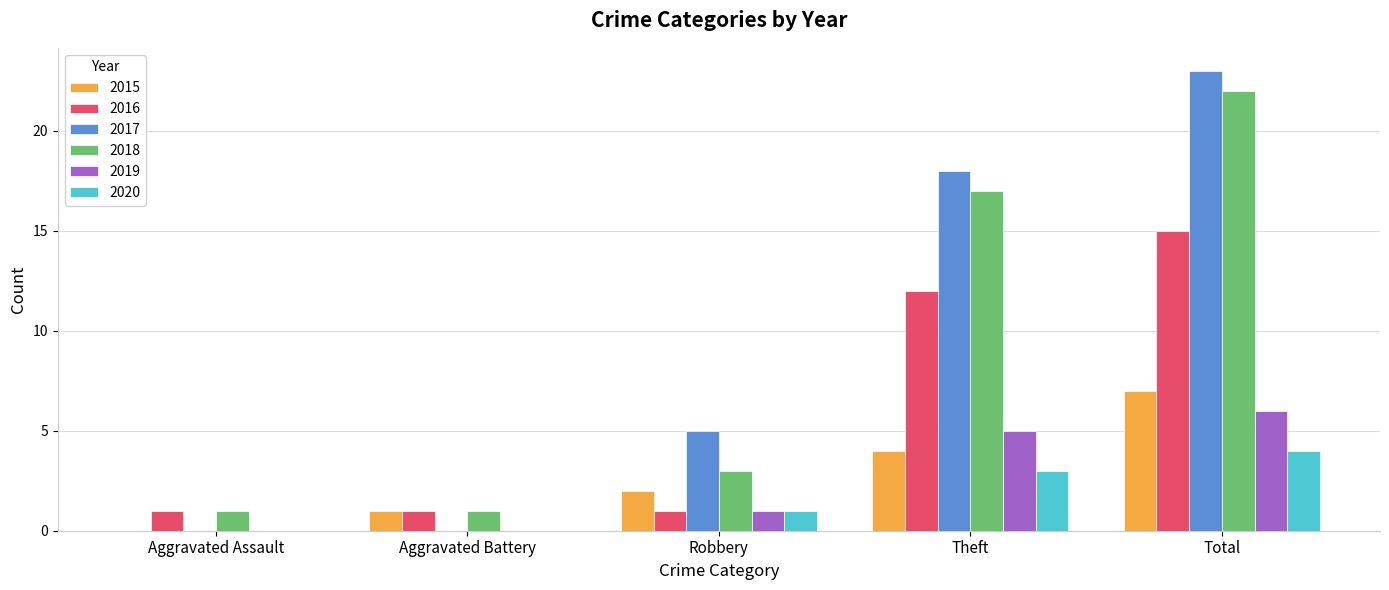

Are the bars grouped side by side (vs. stacked)?

Yes